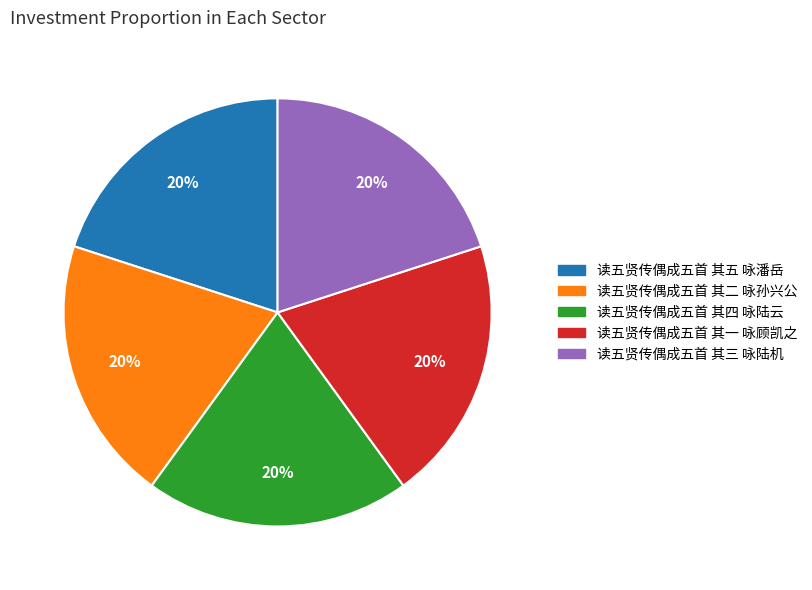

Is there a majority slice in this chart?

No